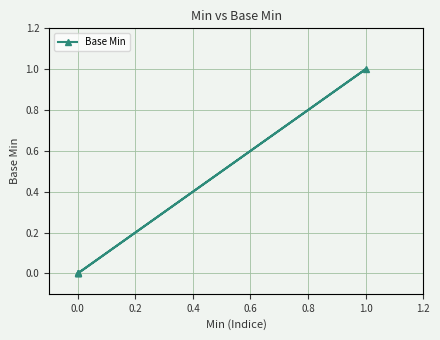

What is the difference between the maximum and minimum values?

1